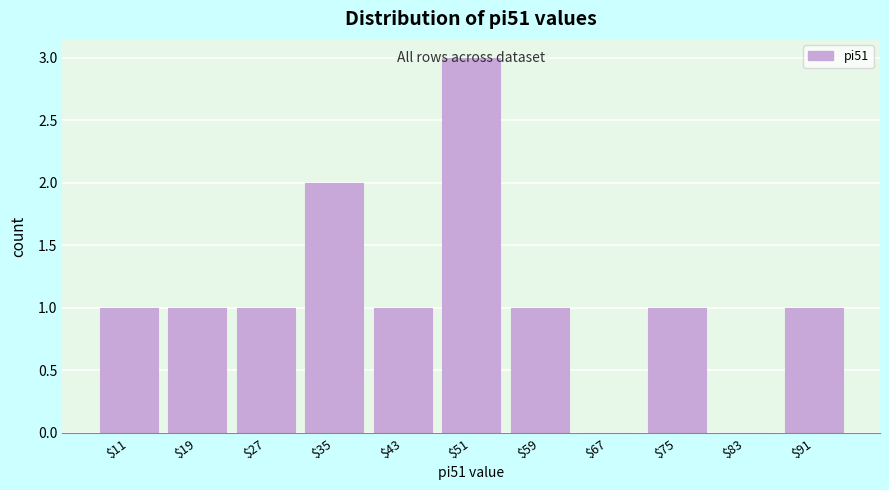

Which label corresponds to the largest value in the chart?

$51